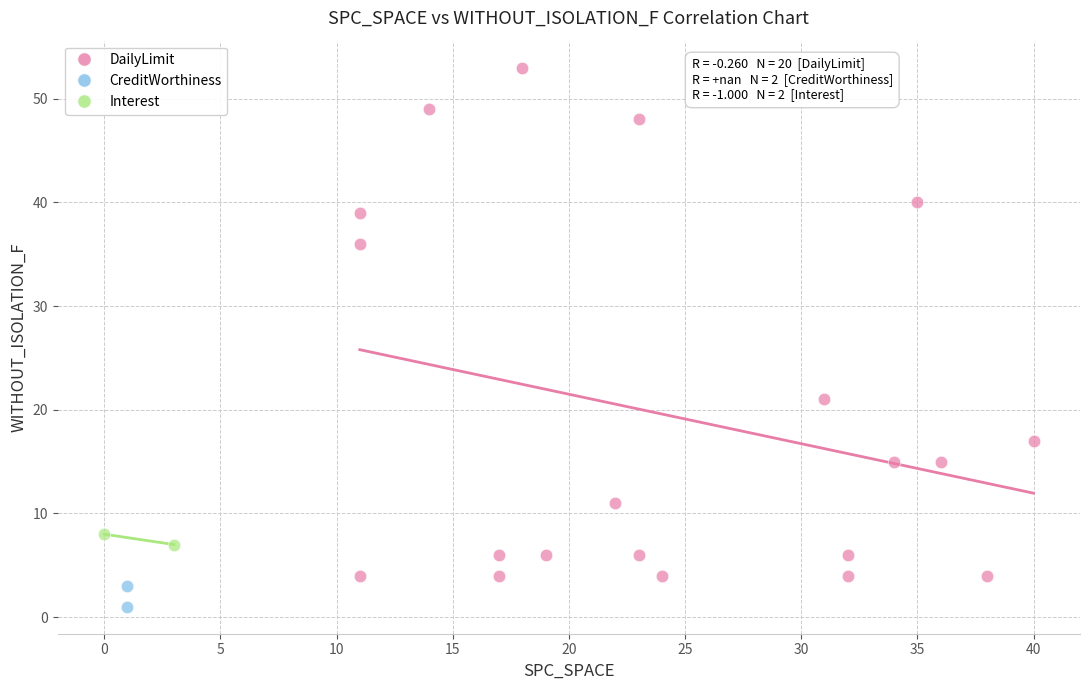

What are all the series names shown in the legend?

DailyLimit, CreditWorthiness, Interest